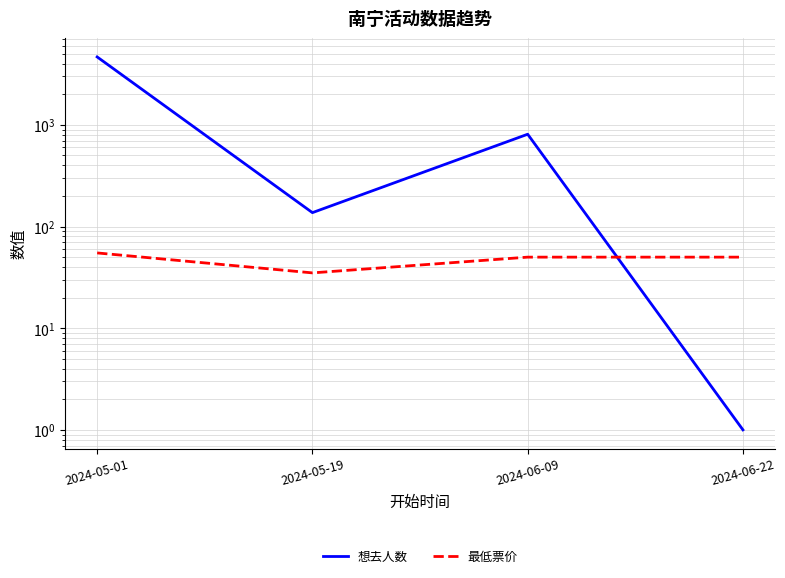

Reading left to right, transcribe all the data shown in this chart.

想去人数: 4660	137	809	1
最低票价: 55	35	50	50